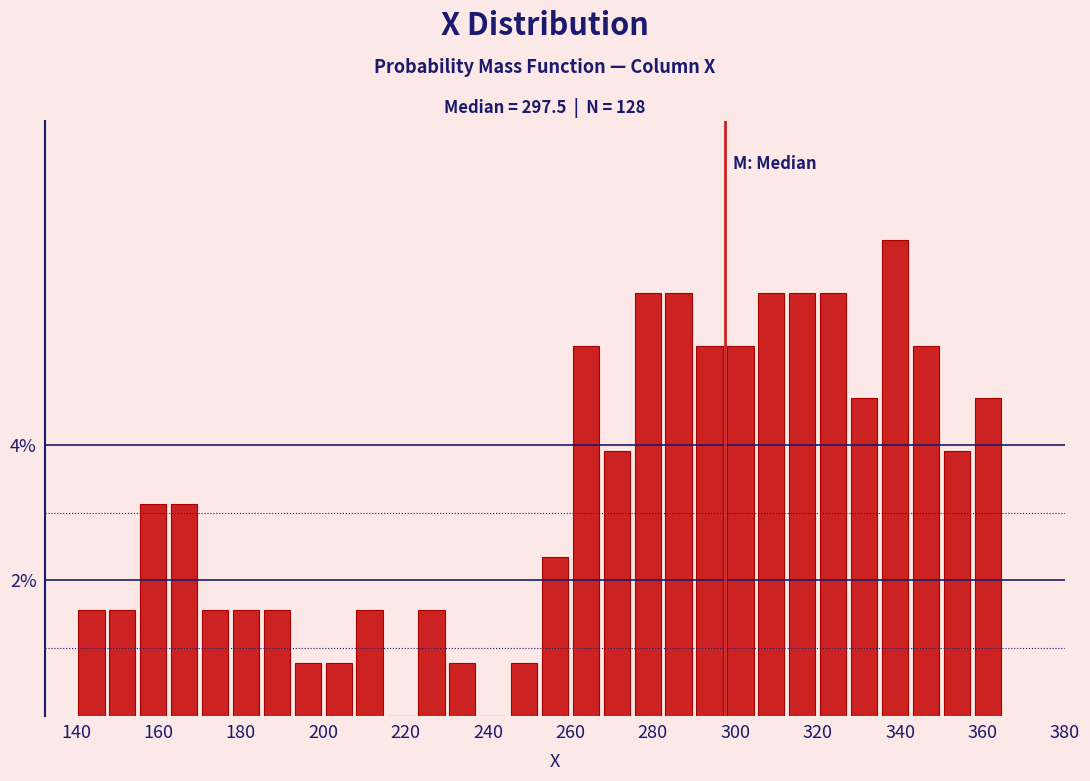

Around what value on the x-axis is the tallest bar? Give the approximate position of its centre, as read against the axis.

338